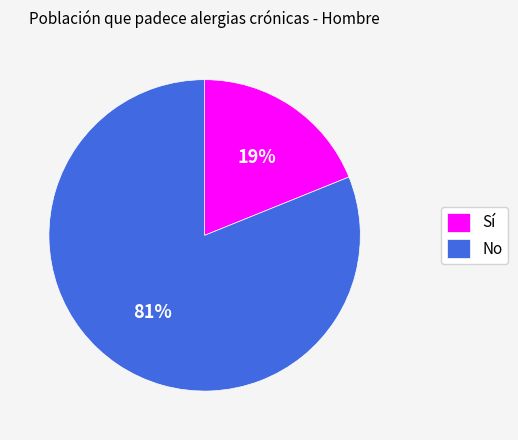

Approximately how many times larger is the value at No compared to Sí?

4.3